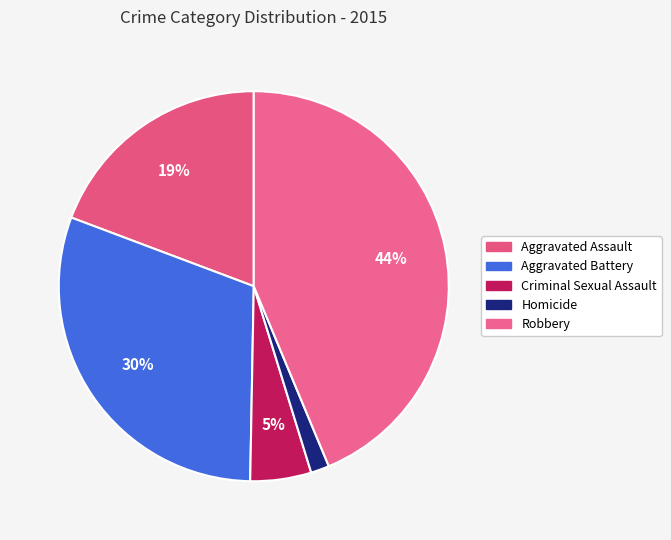

Is it true that Aggravated Assault is 19% of the pie?

True